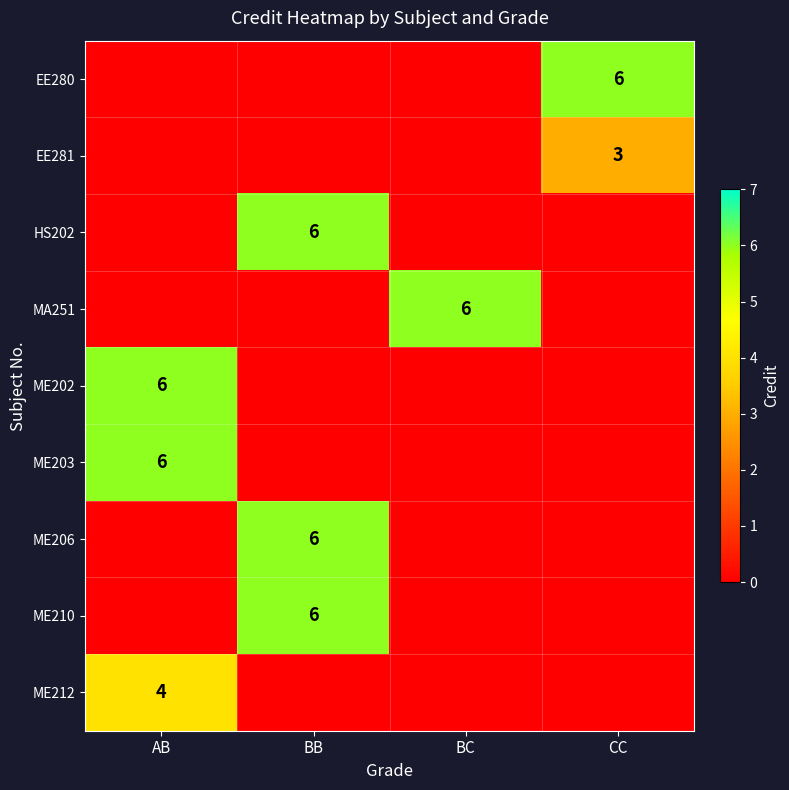

List the series in order of their peak value, highest first.

EE280, HS202, MA251, ME202, ME203, ME206, ME210, ME212, EE281